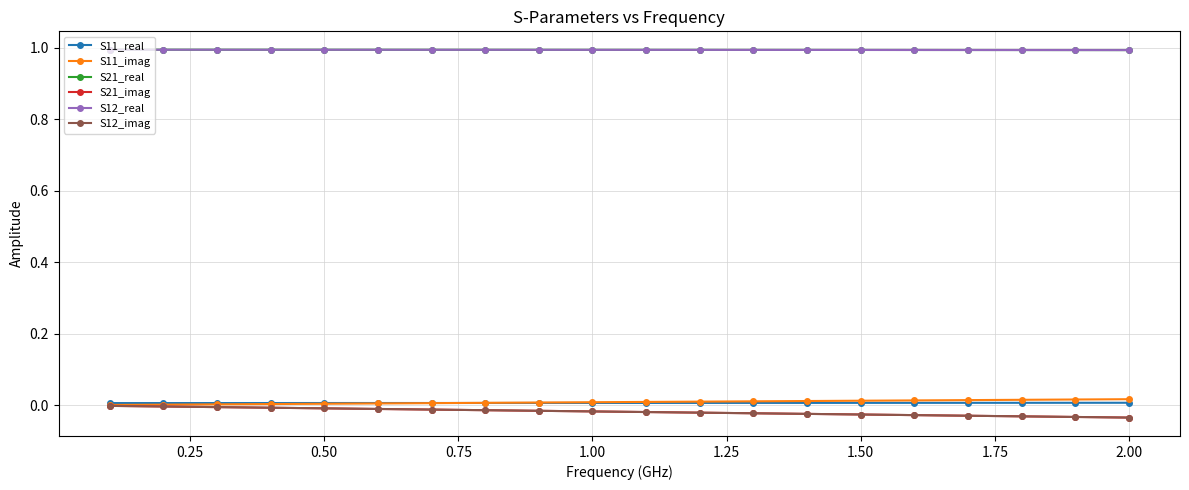

Is this an area chart (filled region under the line)?

No